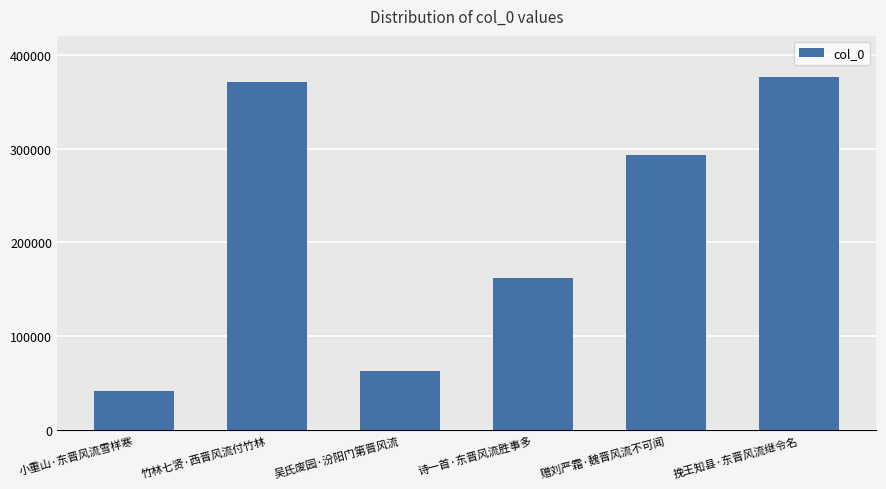

Reading left to right, transcribe all the data shown in this chart.

小重山·东晋风流雪样寒=41678	竹林七贤·西晋风流付竹林=371327	吴氏废园·汾阳门第晋风流=63422	诗一首·东晋风流胜事多=161868	赠刘严霜·魏晋风流不可闻=292930	挽王知县·东晋风流继令名=376386